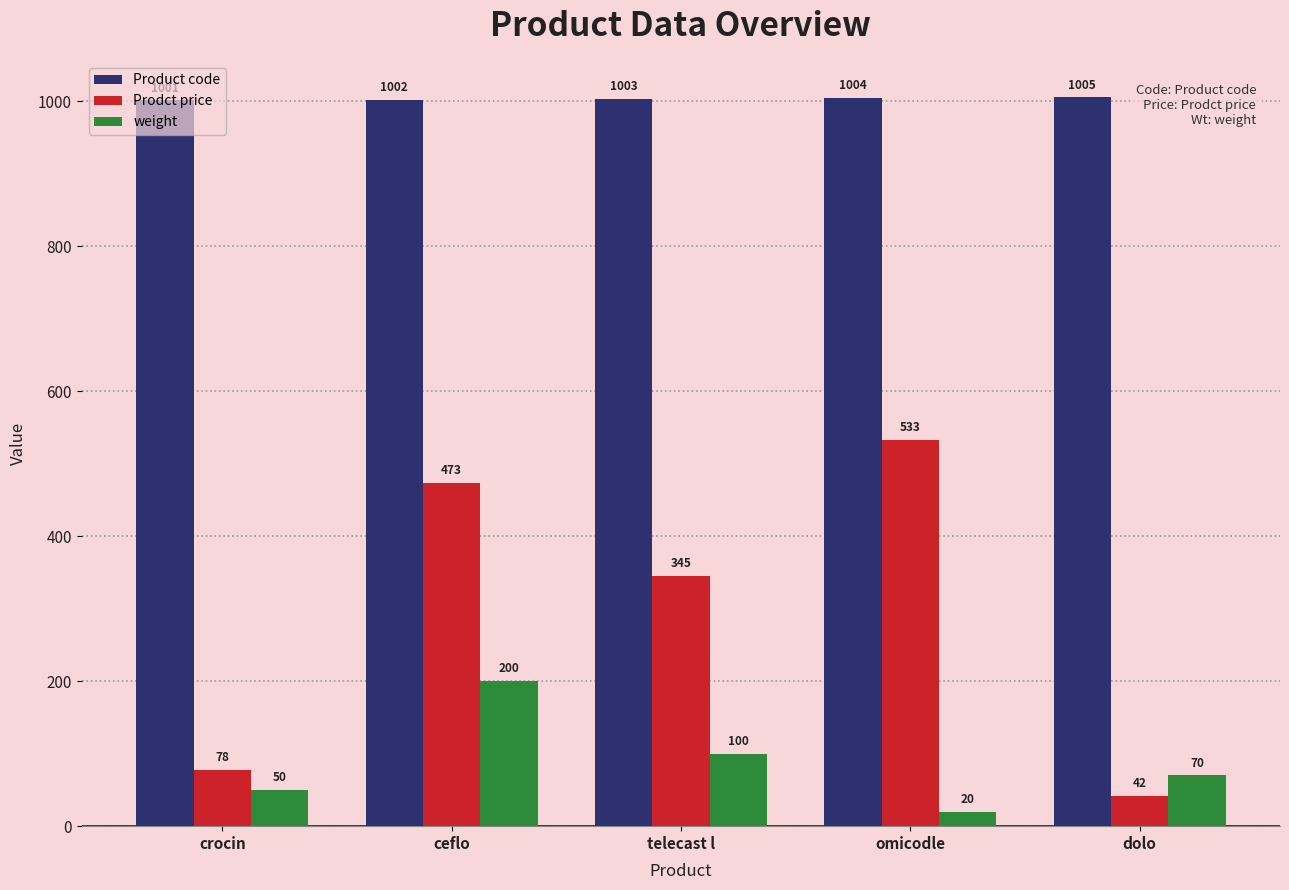

At which label is Prodct price closest to 287?

telecast l